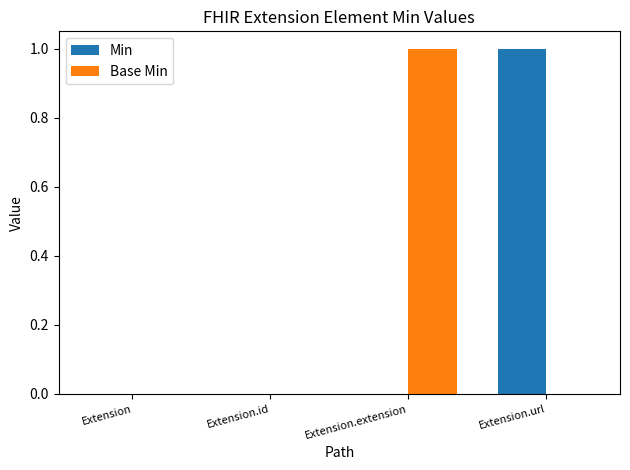

How many data points does each series have?

4